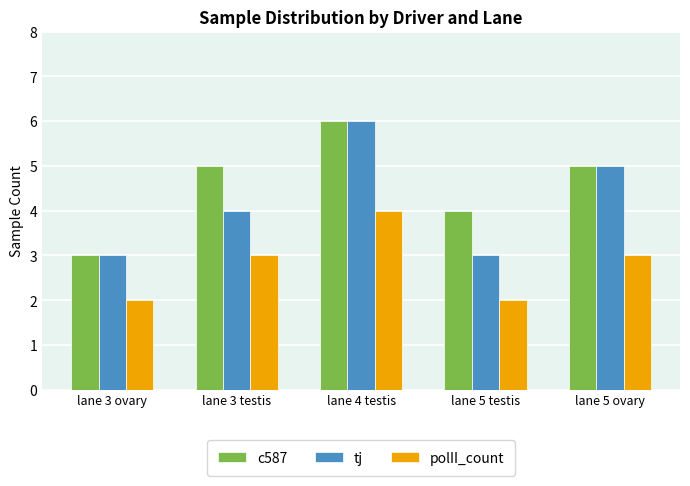

How many bars are there in each group?

3